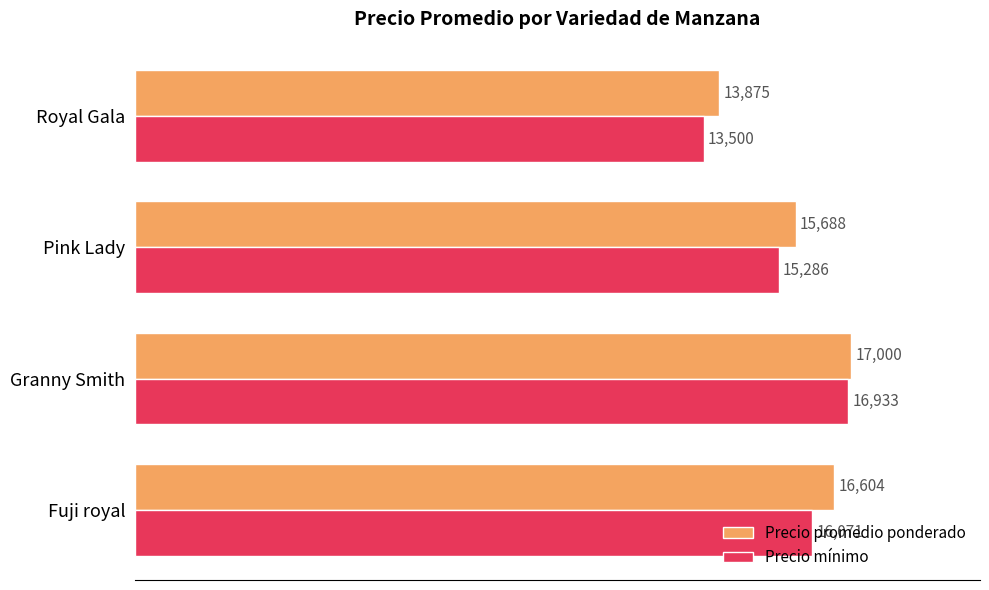

What is the sum of all Precio mínimo values?

61790